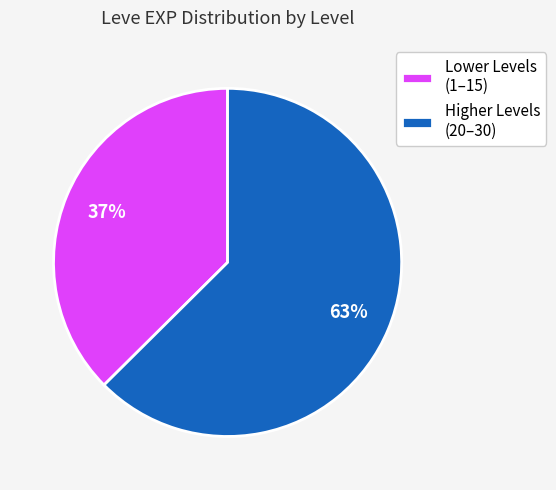

Which category has the biggest portion of the pie?

Higher Levels (20–30)